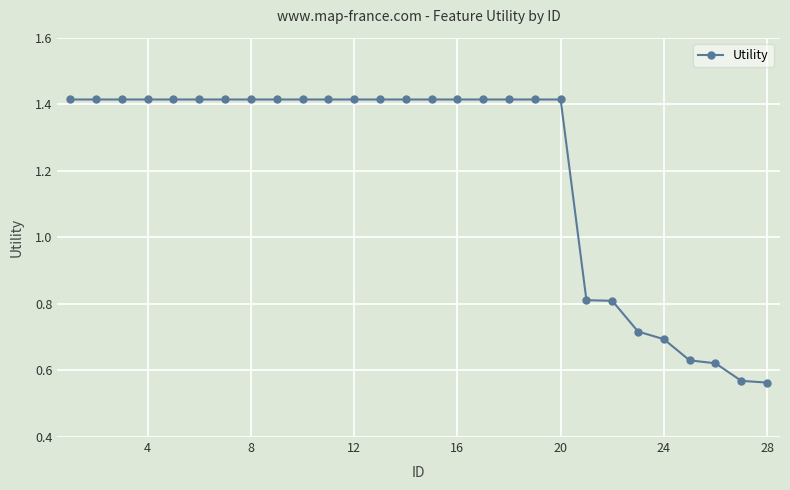

What is the sum of all values?

33.7